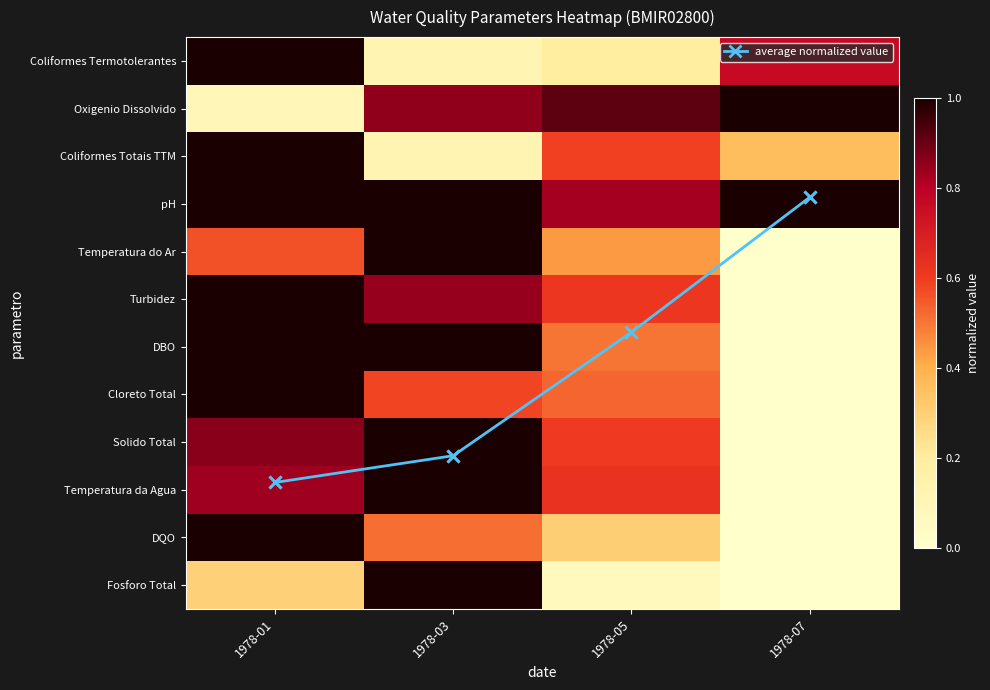

What is the difference between the maximum and second lowest values in the Temperatura do Ar series?

0.6